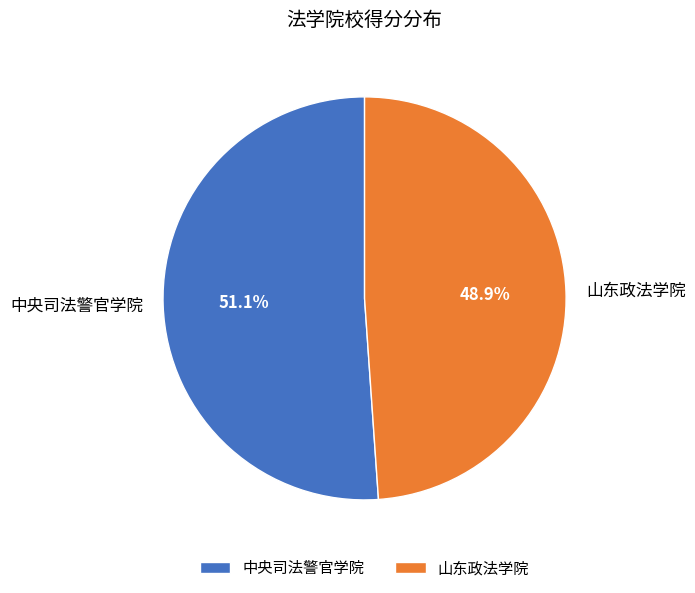

To the nearest percent, what is the average slice percentage?

50%